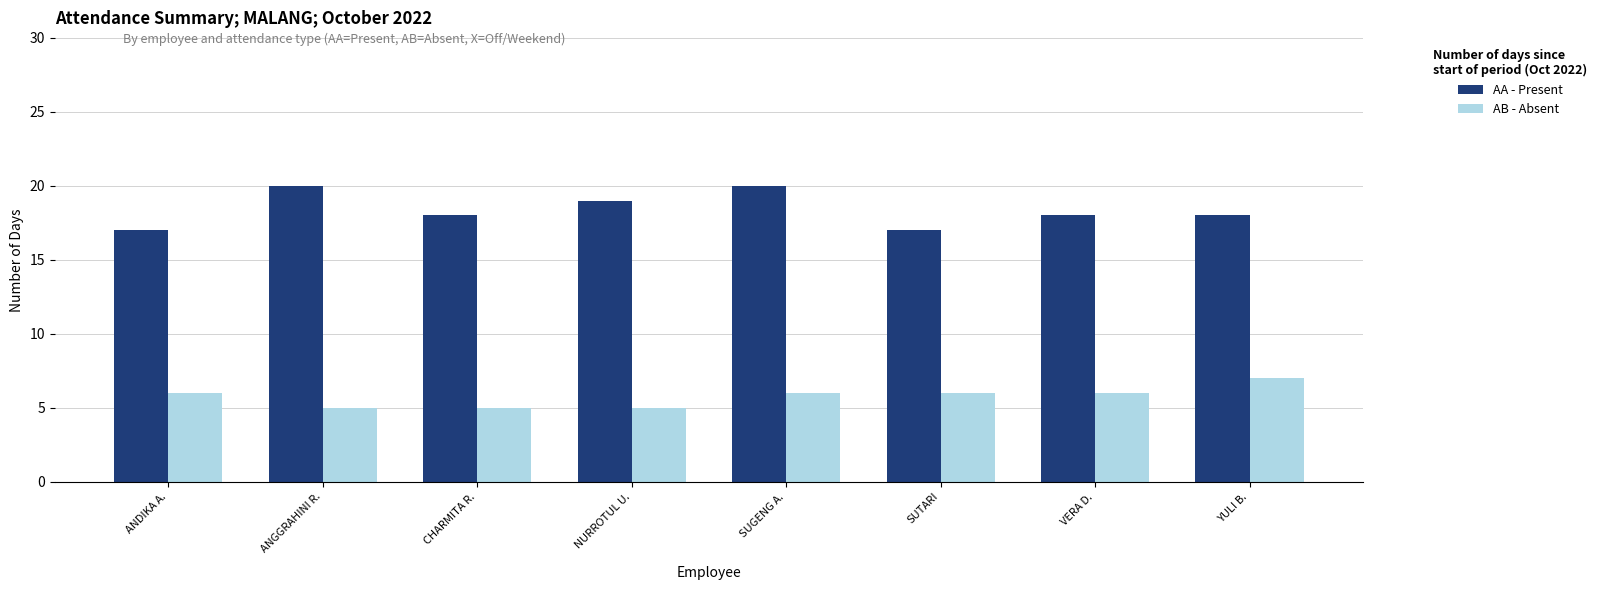

How many distinct data groups are displayed?

2